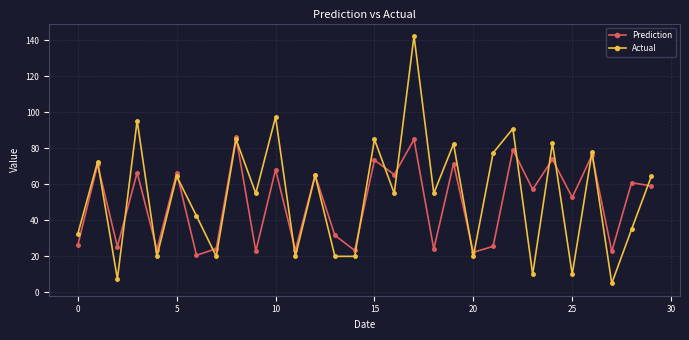

Does the chart have visible grid lines?

Yes